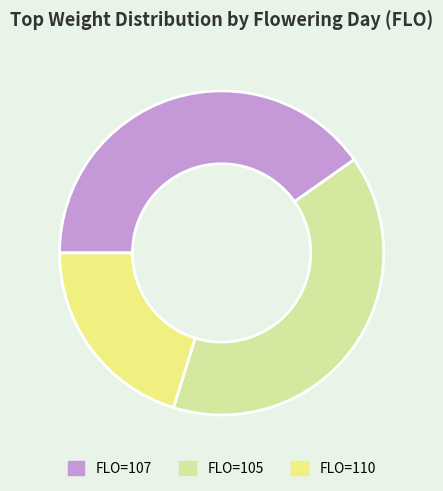

Rank the categories by value from lowest to highest.

FLO=110, FLO=105, FLO=107